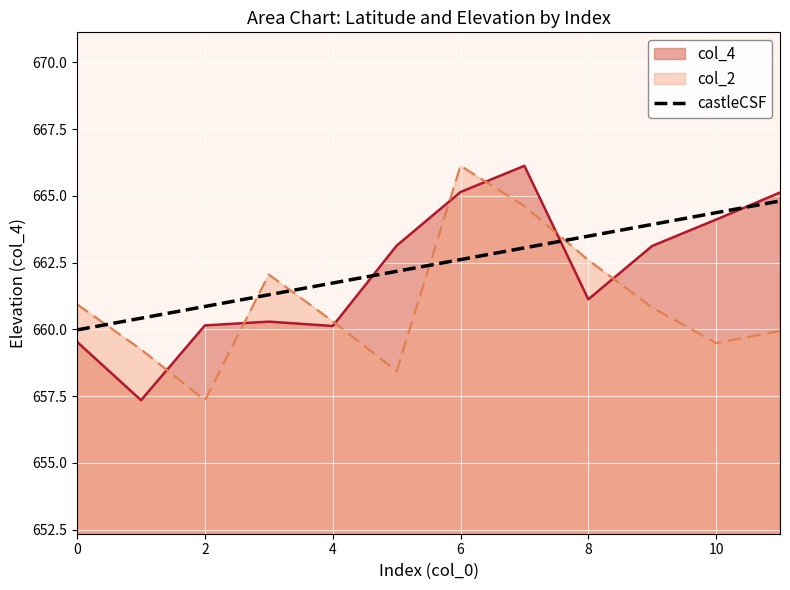

Does the chart display data point markers on the line(s)?

No